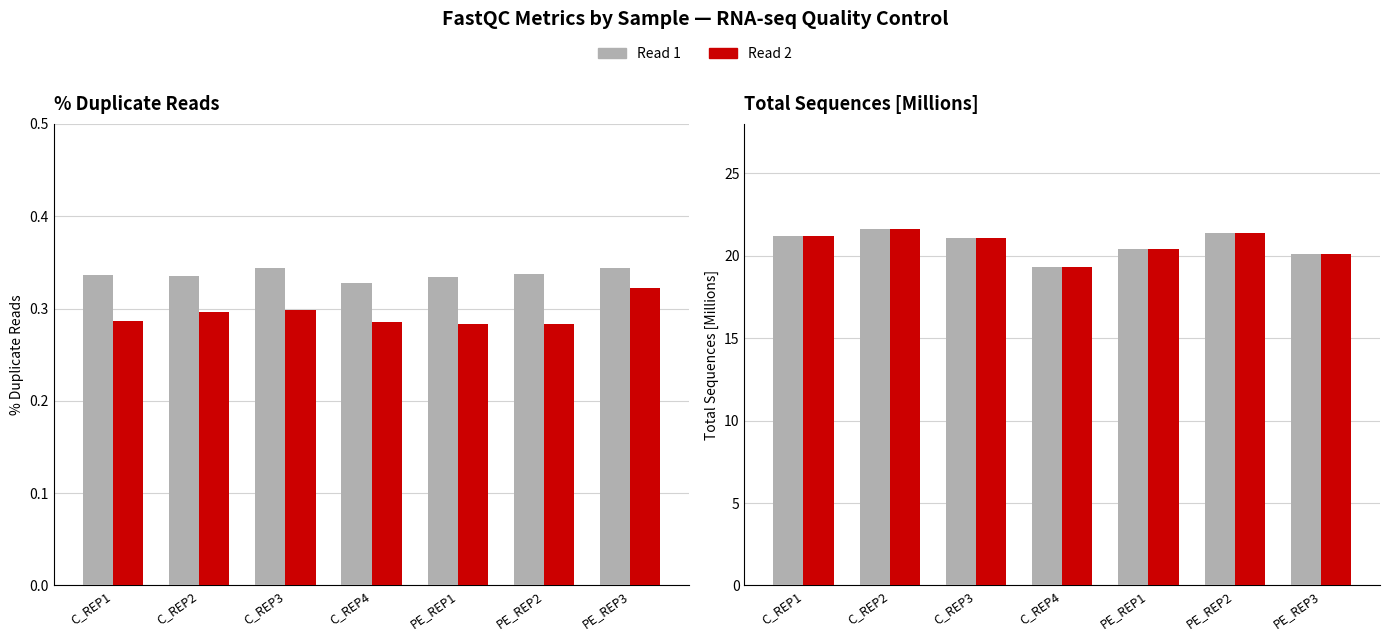

Between PE_REP3 and PE_REP2, which is larger?

PE_REP2